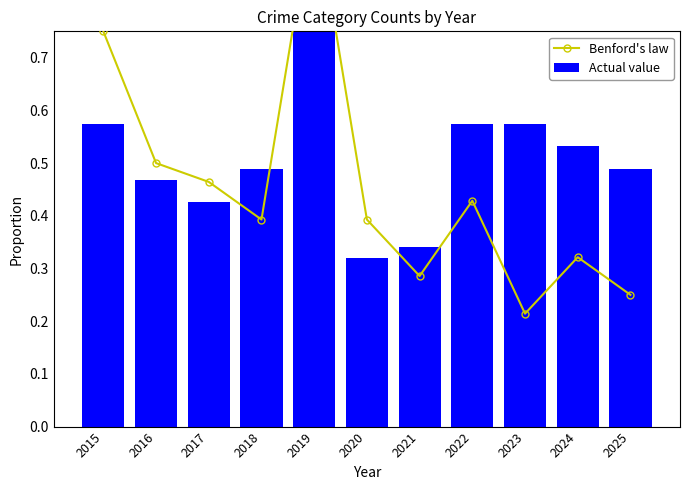

At how many categories does at least one series exceed 0?

11